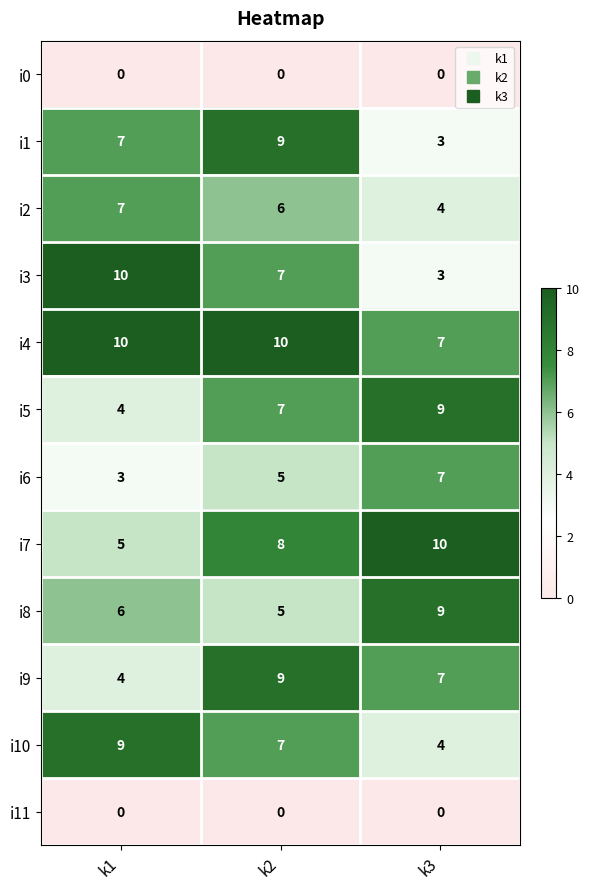

Which series has the widest spread of values?

i3